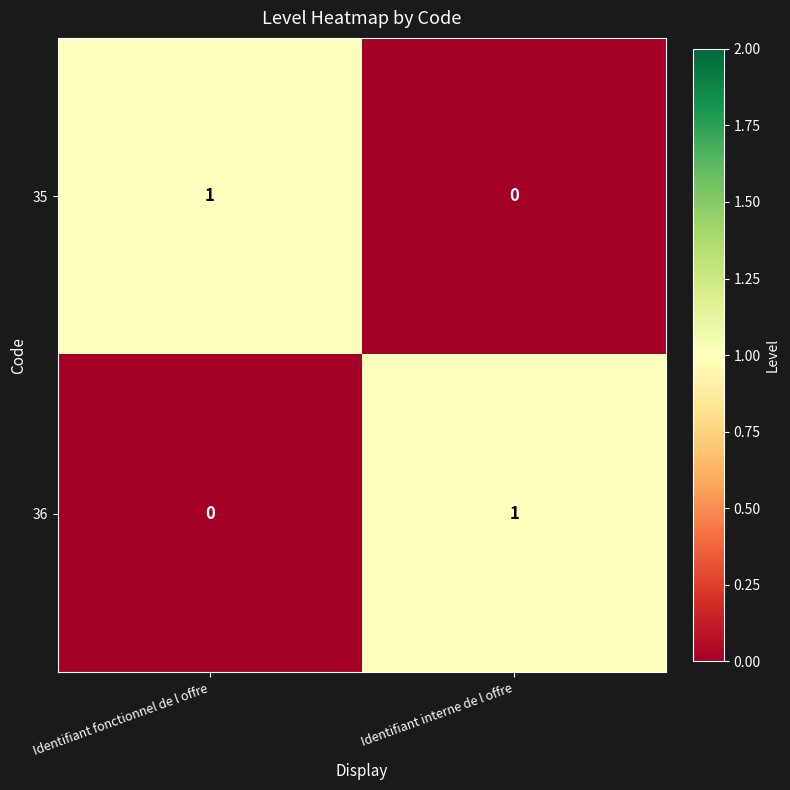

Rank the series at Identifiant interne de l offre from highest to lowest value.

36, 35